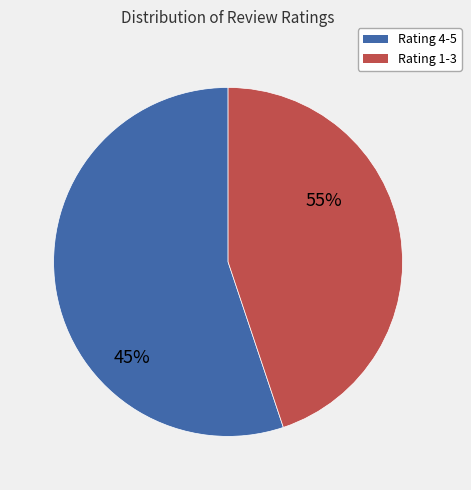

True or false: 2 accounts for 24% of the total.

False